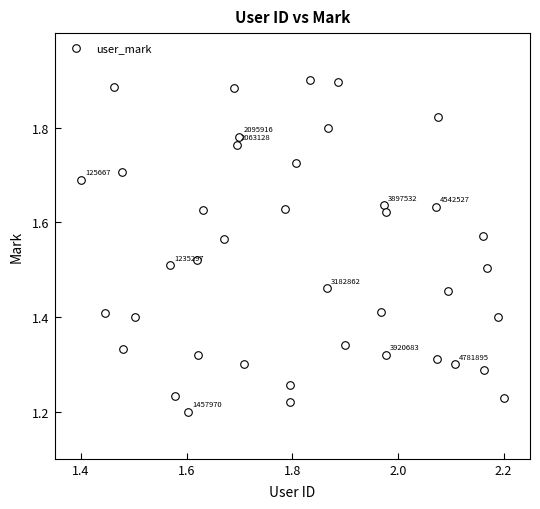

What is the range of Y values (max minus min)?

0.7